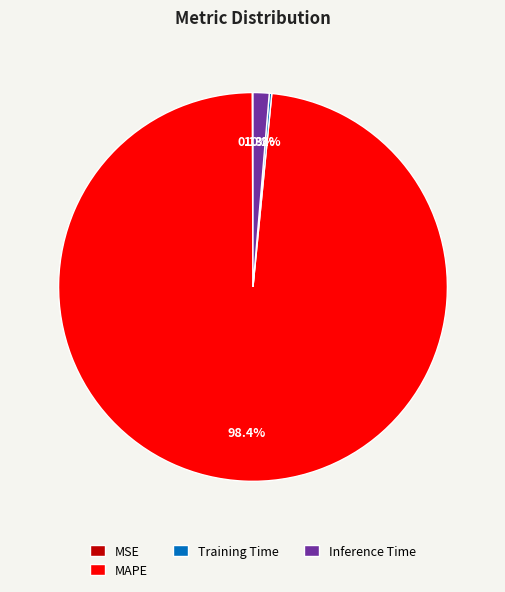

Which category accounts for the majority?

MAPE